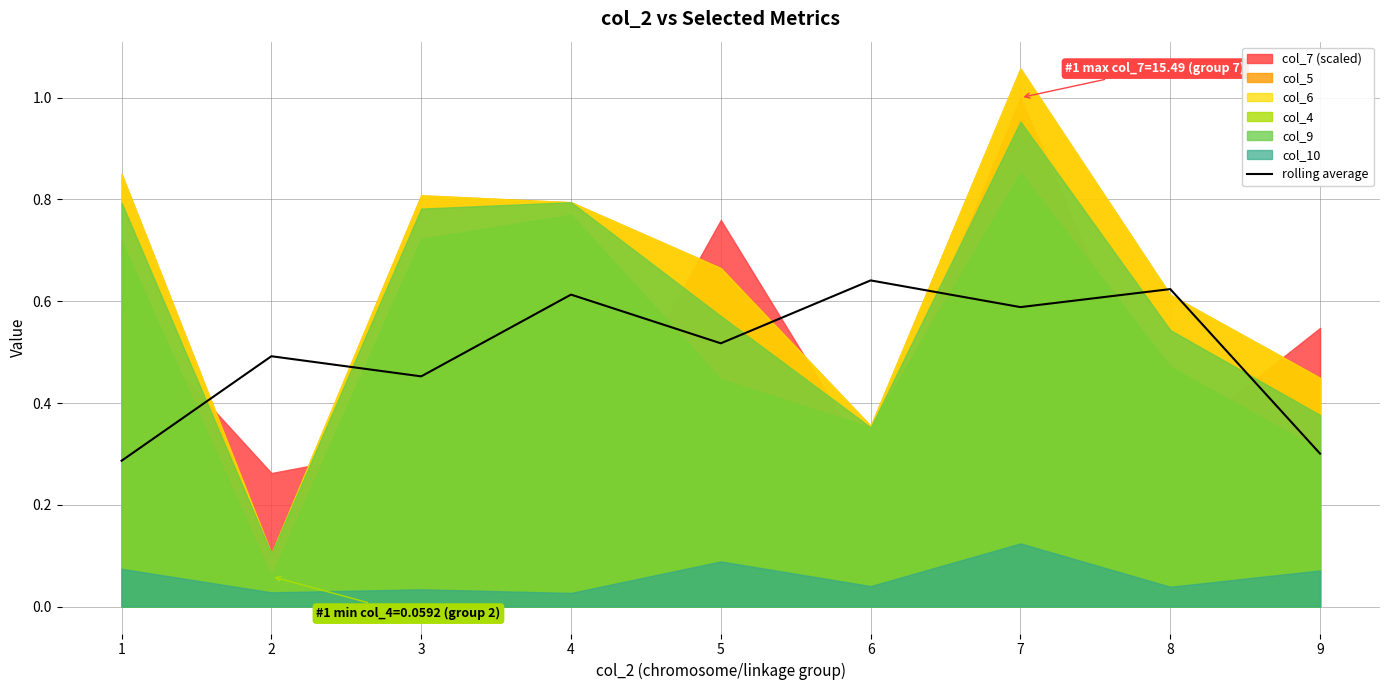

What is the sum of all values?

4.5